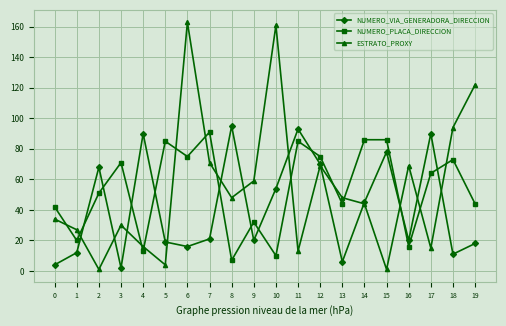

How many interior local valleys does the NUMERO_VIA_GENERADORA_DIRECCION series have?

6